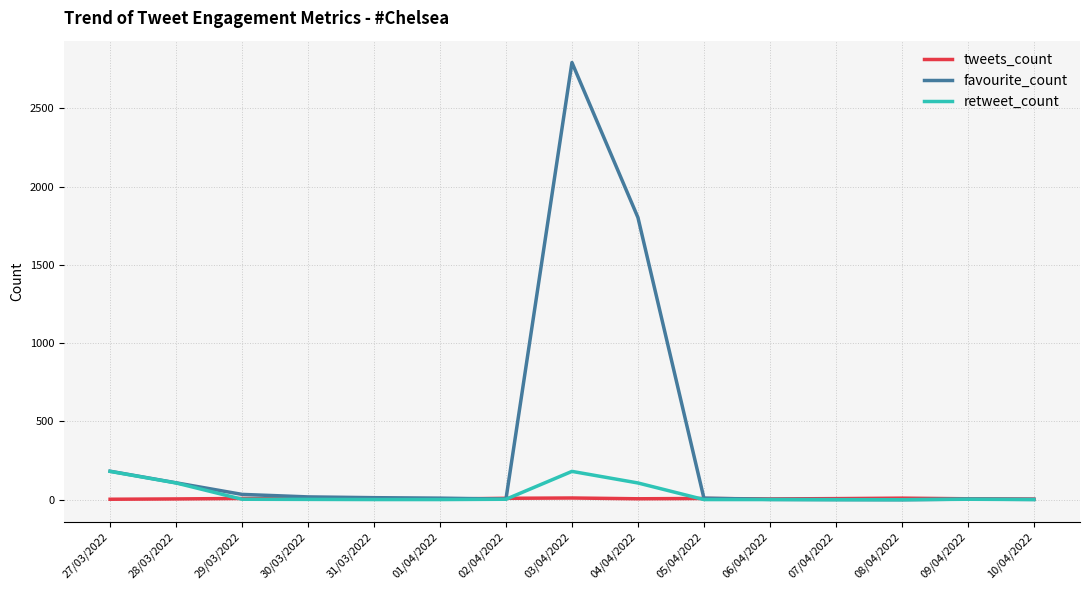

Which series ends up on top after the final intersection of retweet_count and tweets_count?

tweets_count